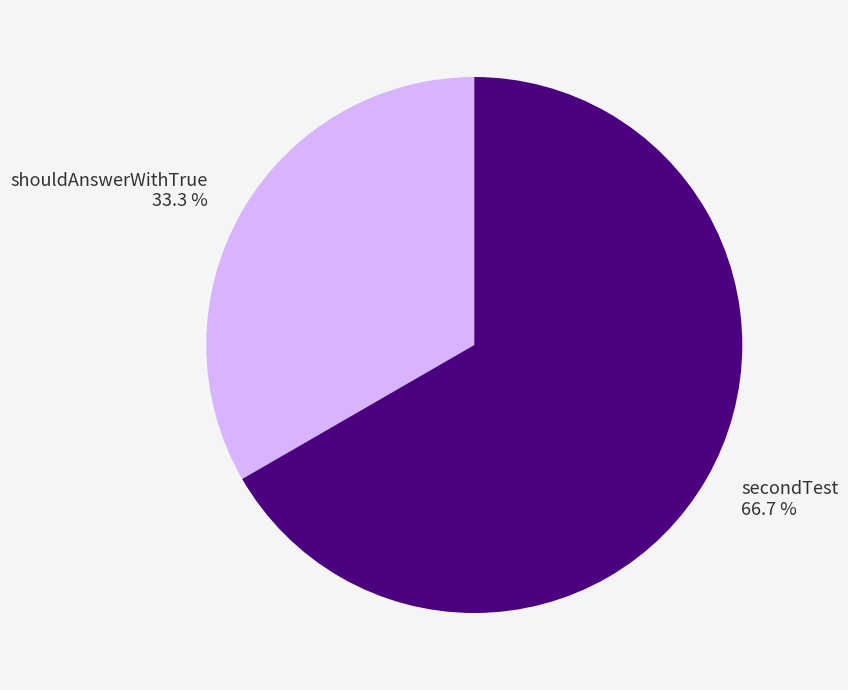

To the nearest percent, what is the difference between the largest and smallest slice percentages?

33%